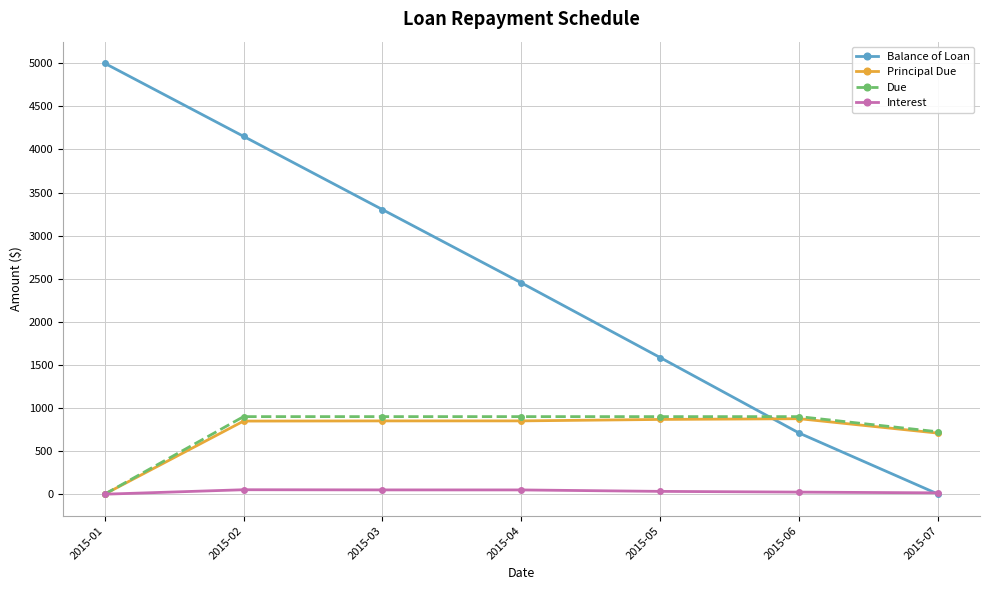

How many categories are shown in the chart?

7